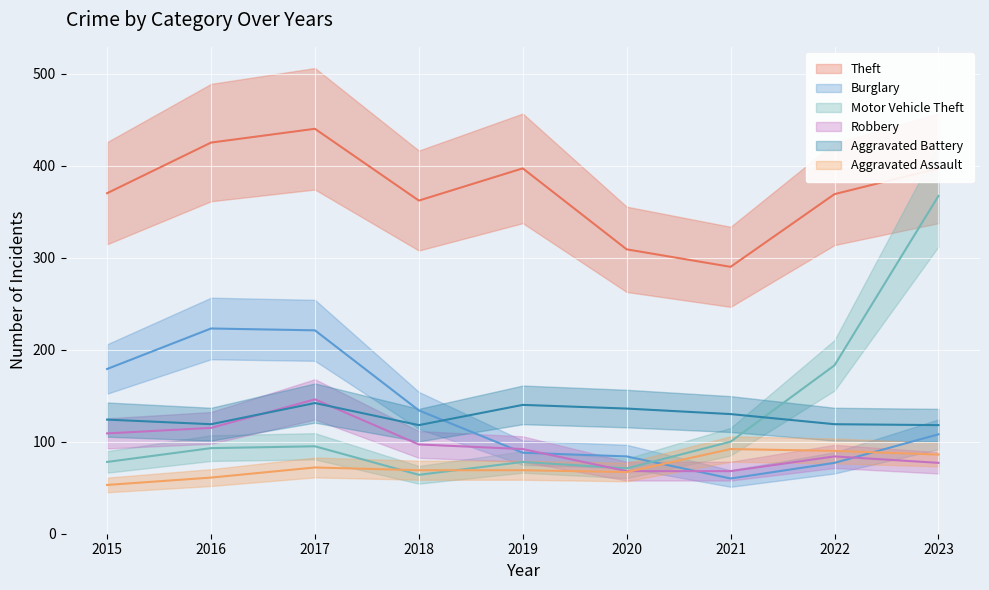

True or false: Aggravated Battery and Theft cross at least once.

False